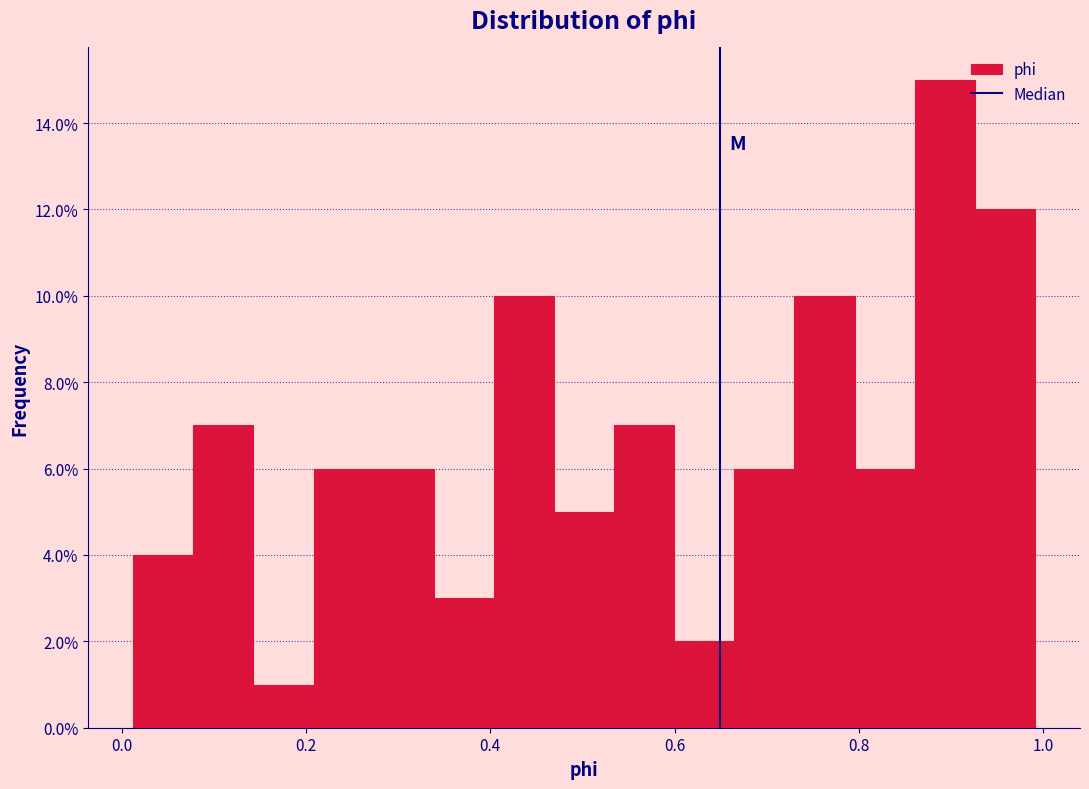

Around what value on the x-axis is the tallest bar? Give the approximate position of its centre, as read against the axis.

0.90